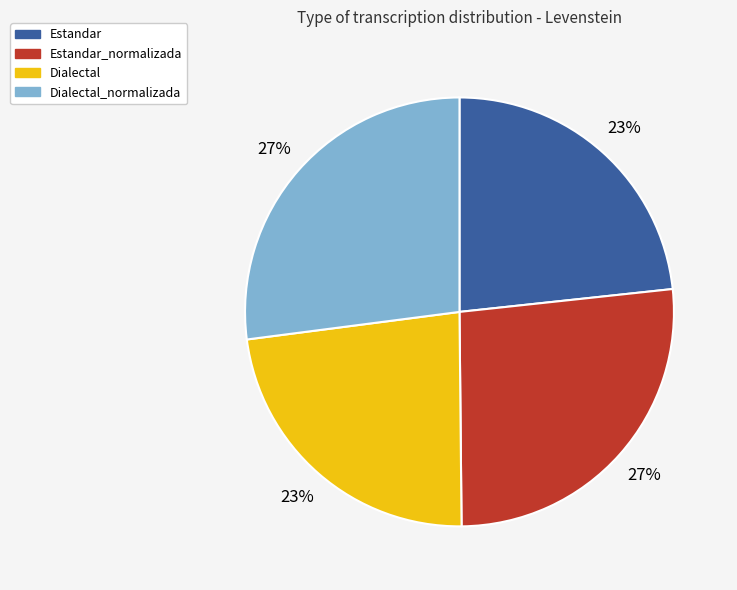

To the nearest percent, what is the combined percentage of Estandar and Dialectal_normalizada?

50%